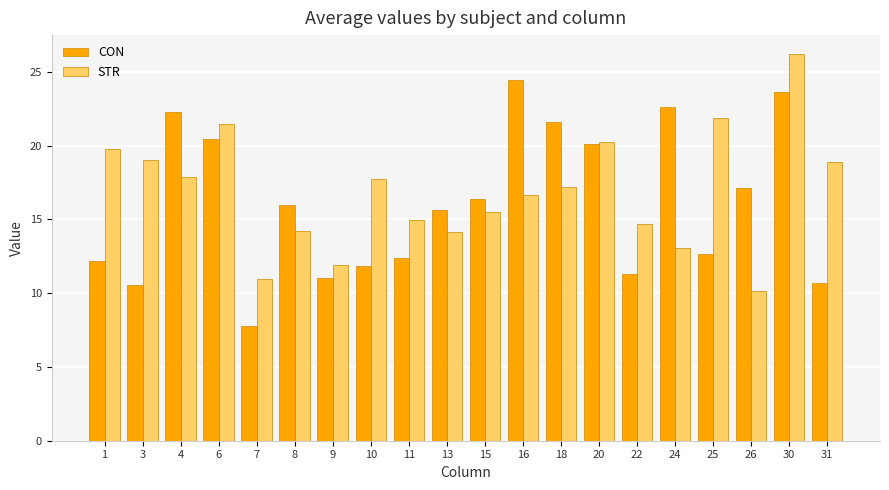

List the series in order of their peak value, lowest first.

CON, STR